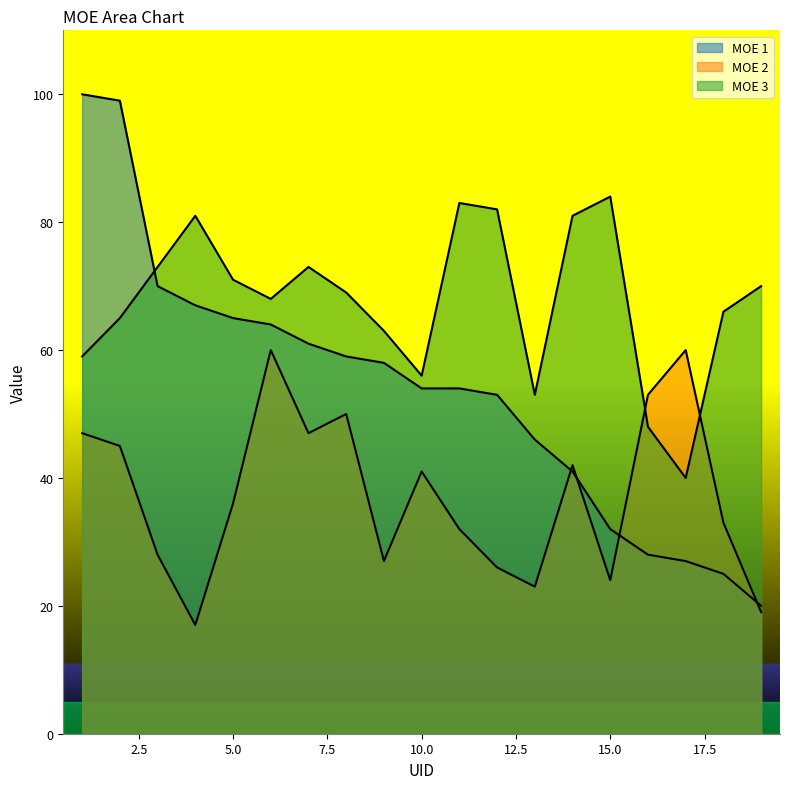

What is the smallest value displayed?

17